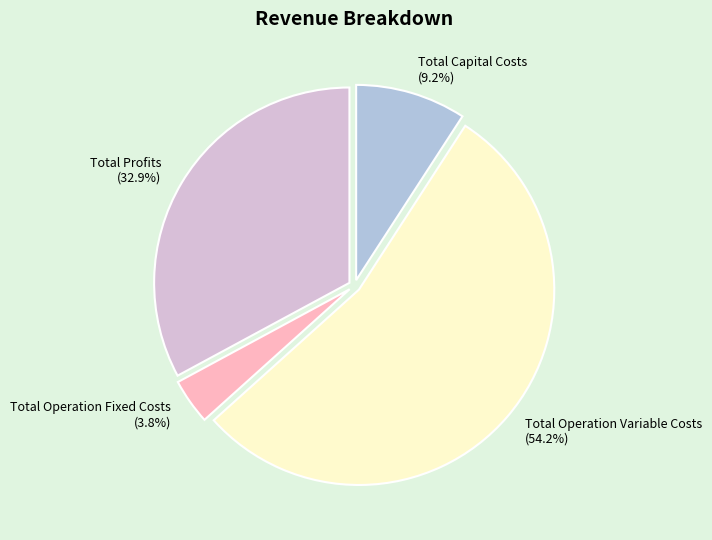

What portion of the pie excludes Total Profits?

67.1%